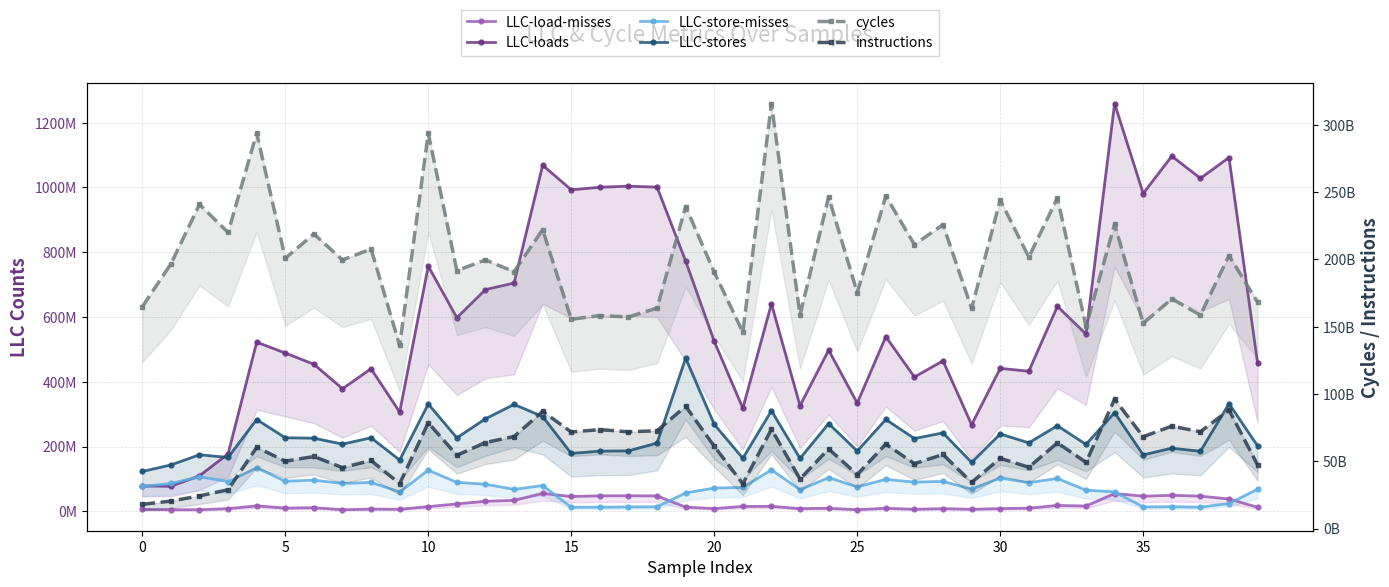

List the series in order of their peak value, lowest first.

LLC-load-misses, LLC-store-misses, LLC-stores, LLC-loads, instructions, cycles